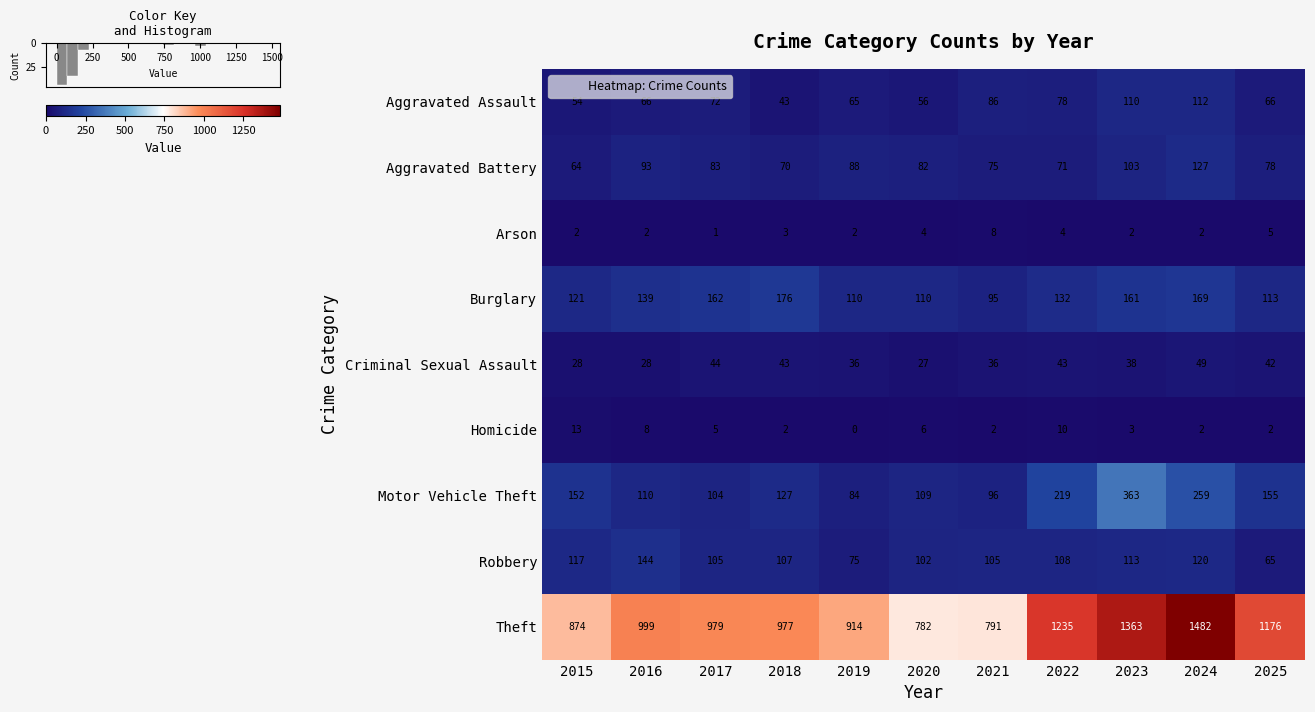

What is the total value across all series at 2023?

2256